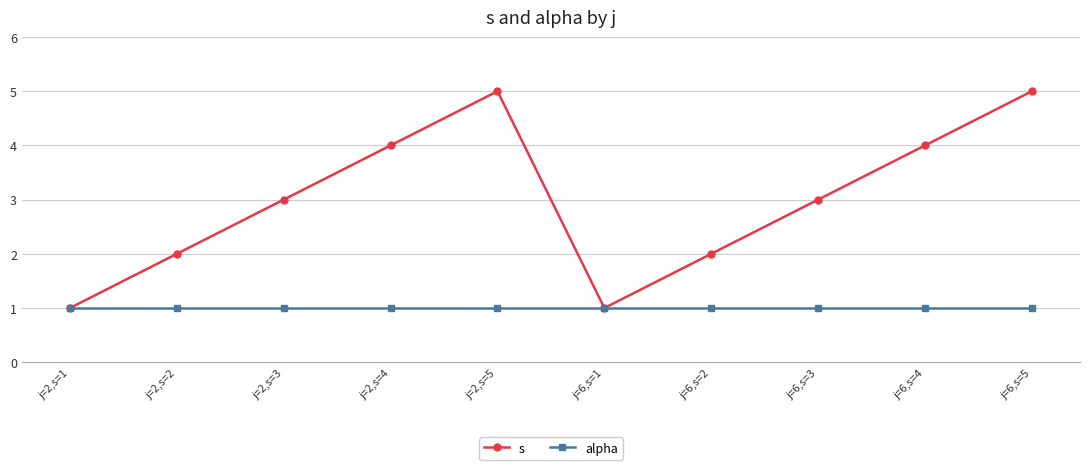

The alpha series shows 1 at j=2,s=2. True or false?

True